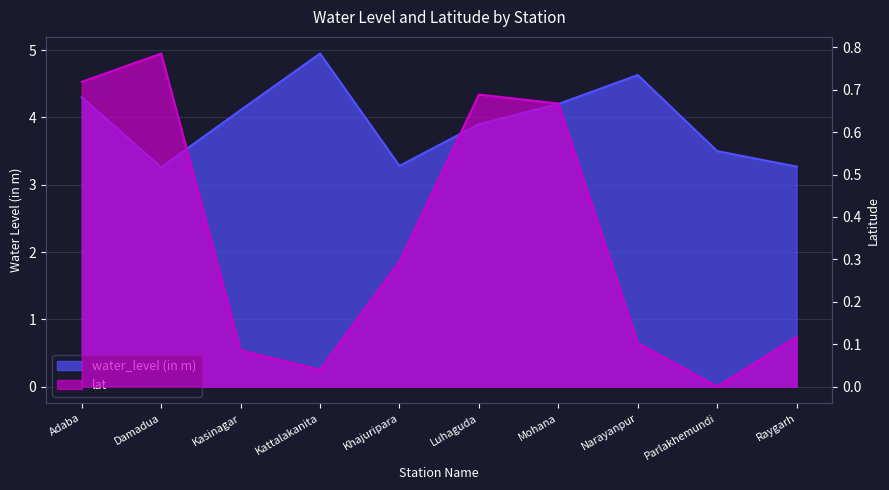

What is the value of the lat point at the 8th from the left?

0.1